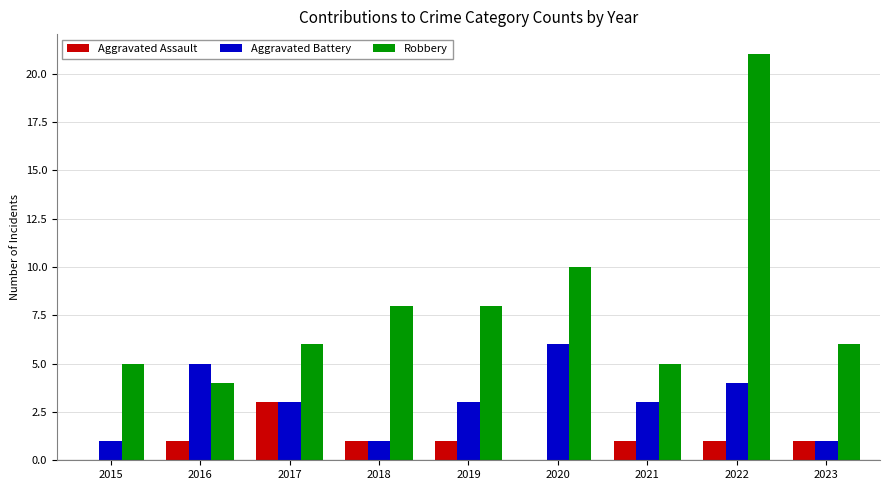

Which series has the largest total across all categories?

Robbery